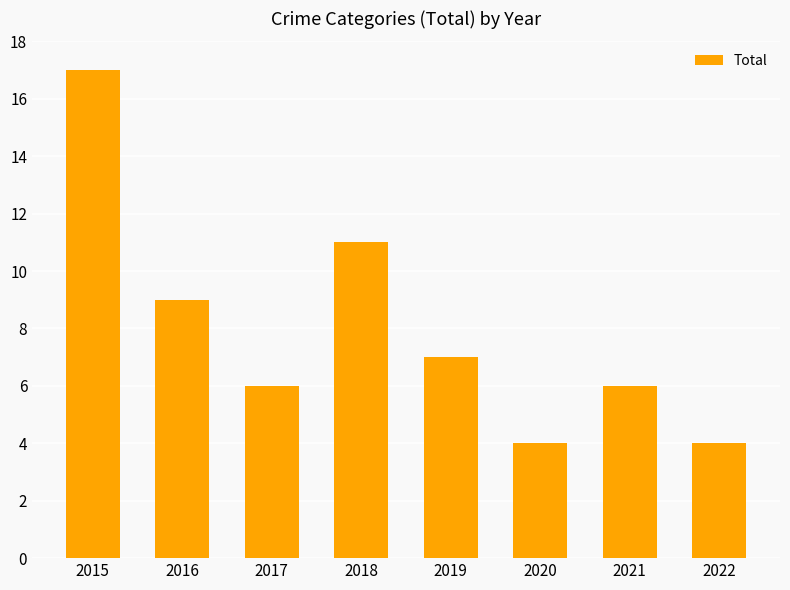

What is the value of the 3rd bar from the left?

6